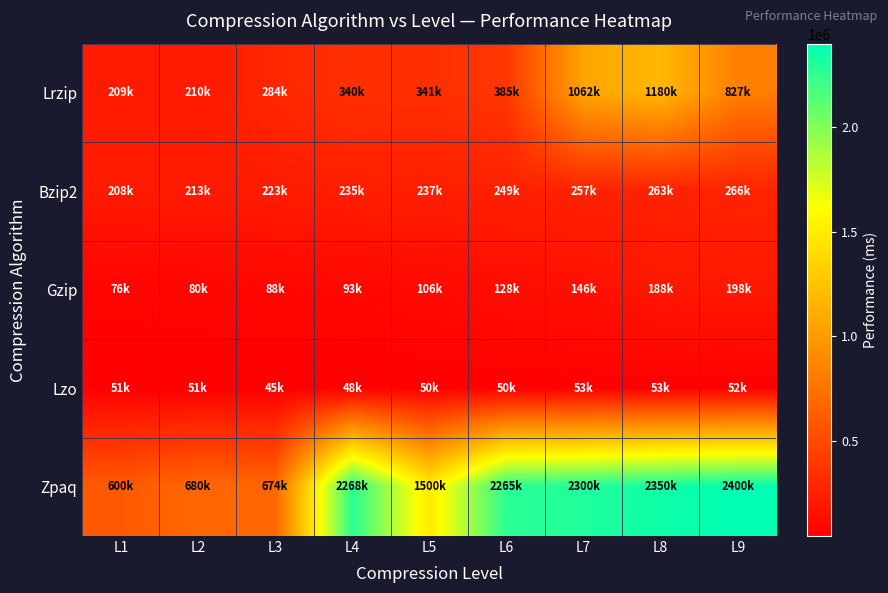

At which category is the sum across all series the highest?

L8